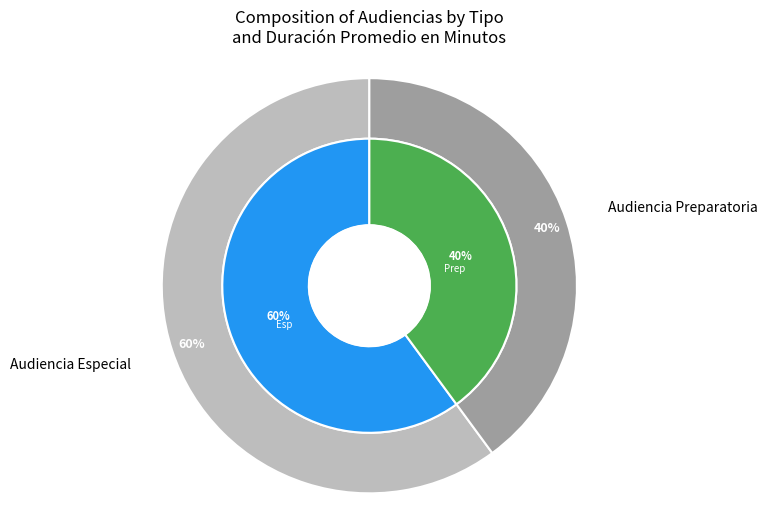

What percentage do Audiencia Preparatoria and Audiencia Especial together represent?

100.0%